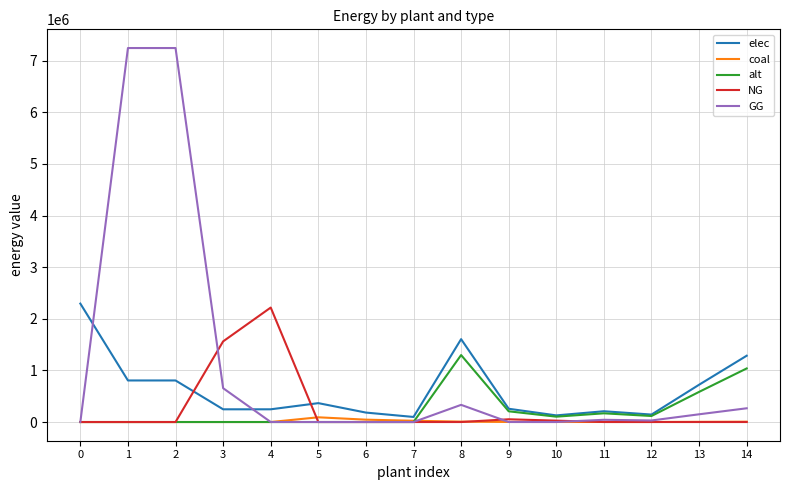

What are all the series names shown in the legend?

elec, coal, alt, NG, GG